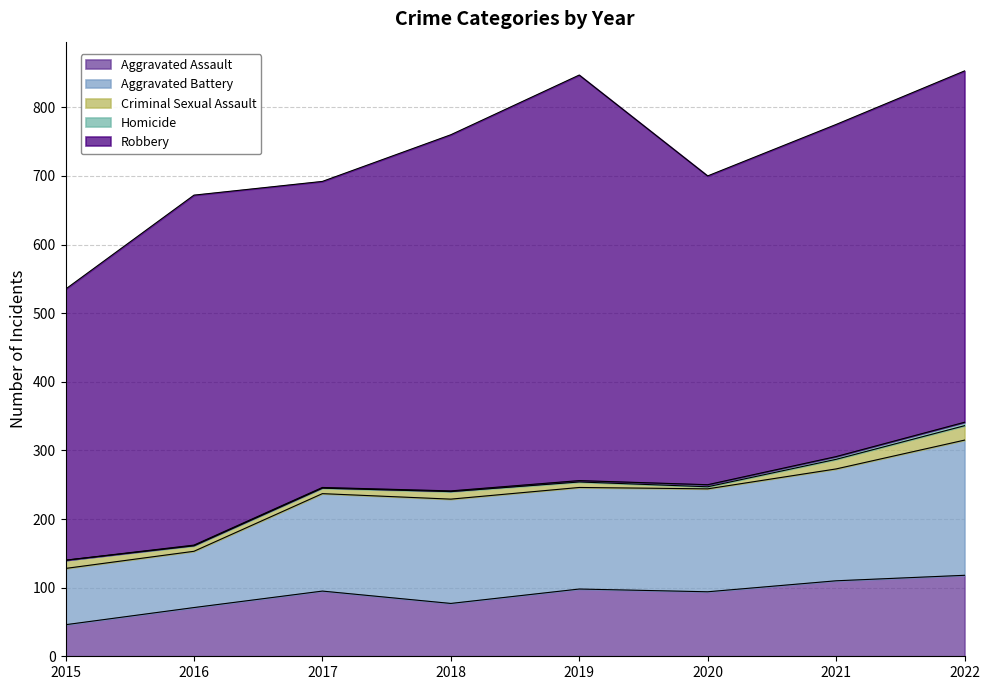

What are all the series names shown in the legend?

Aggravated Assault, Aggravated Battery, Criminal Sexual Assault, Homicide, Robbery